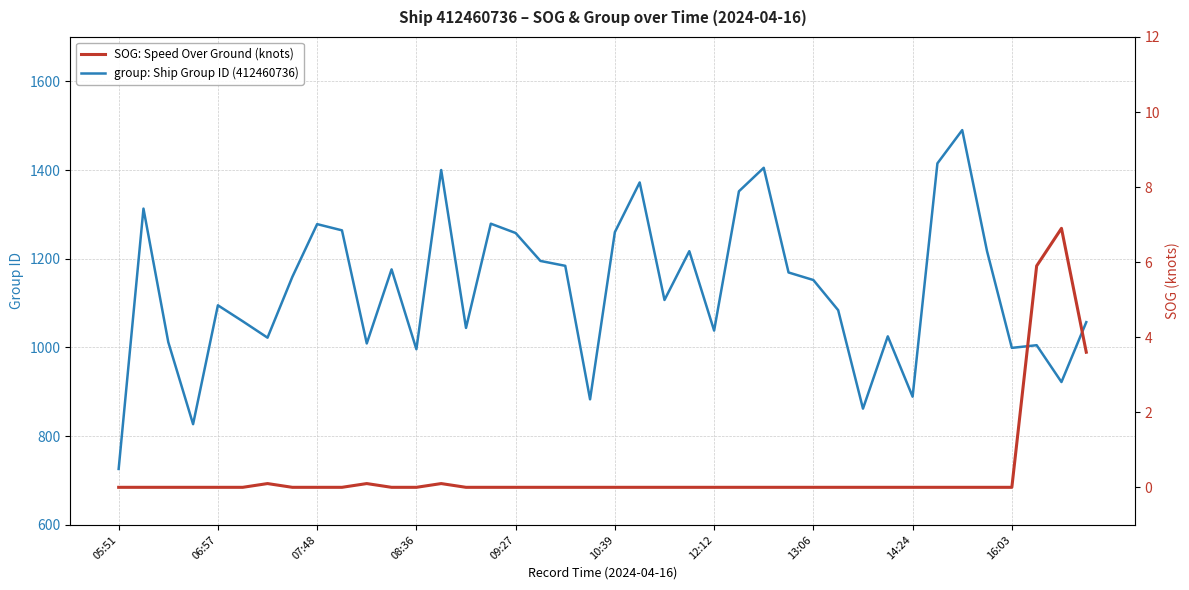

What is the sum of all group: Ship Group ID (412460736) values?

45216